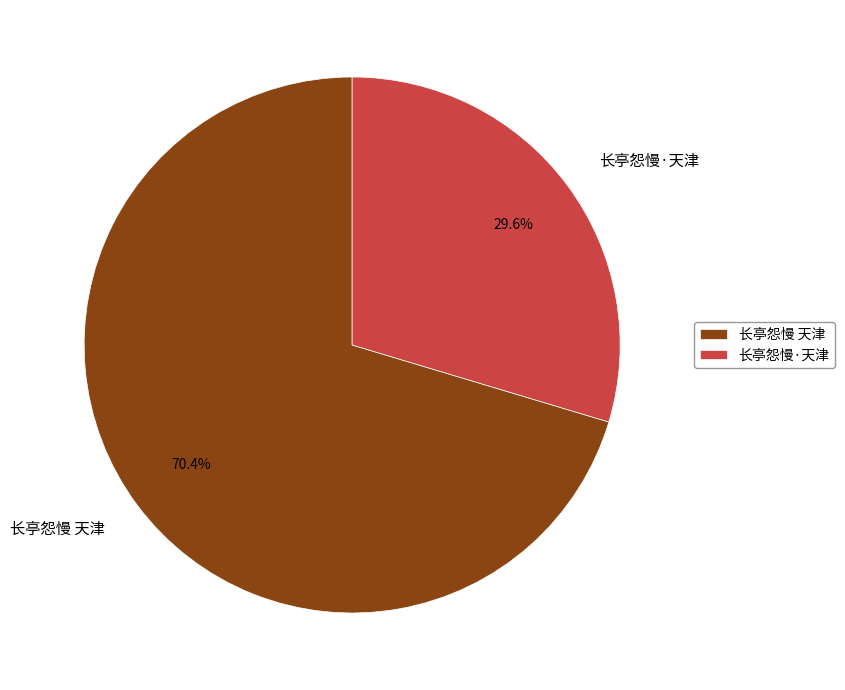

What is the total percentage of 长亭怨慢·天津 and 长亭怨慢 天津?

100.0%